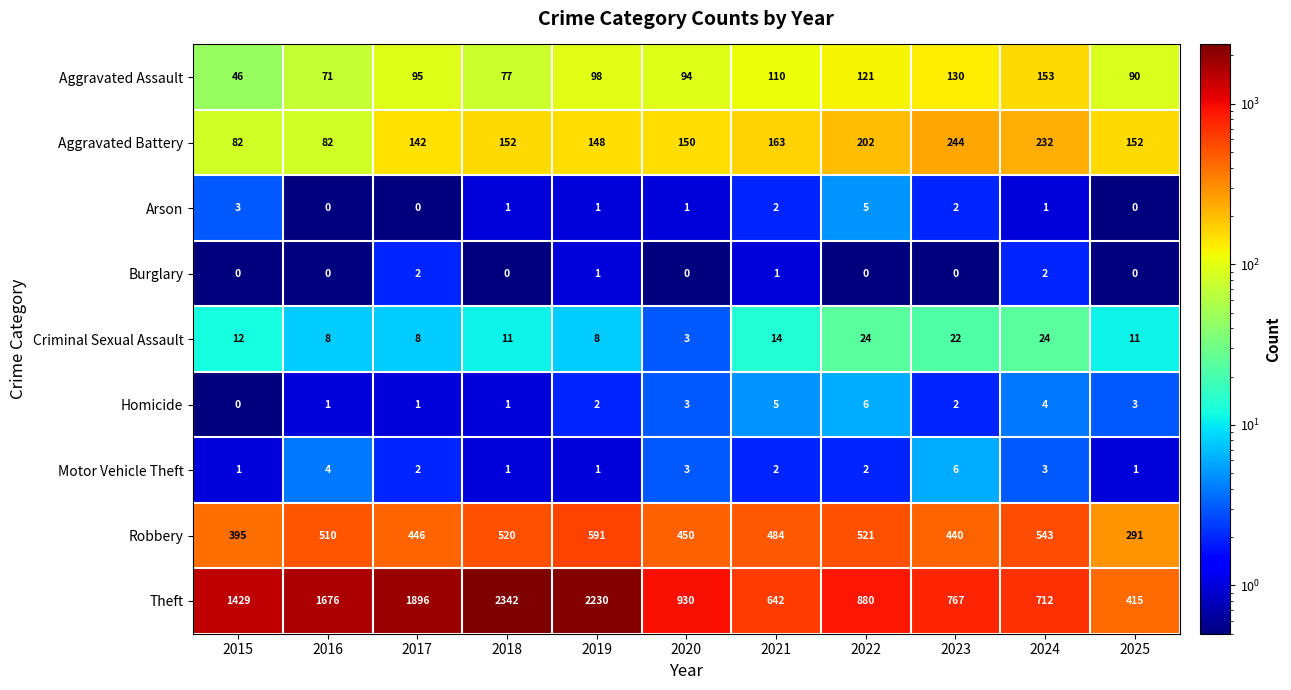

What is the difference between the Robbery values at 2017 and 2015?

51